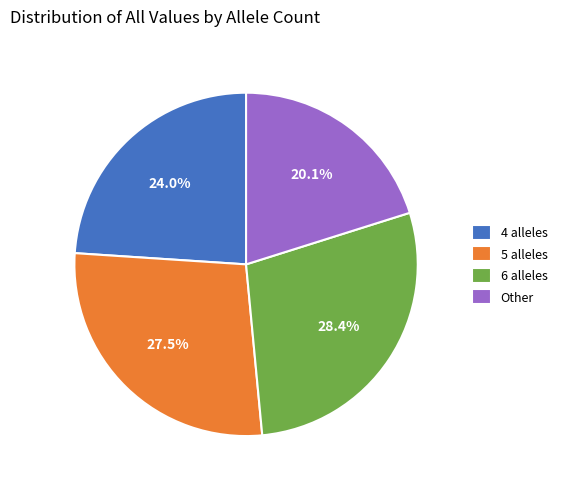

To the nearest percent, what is the difference between the largest and smallest slice percentages?

8%